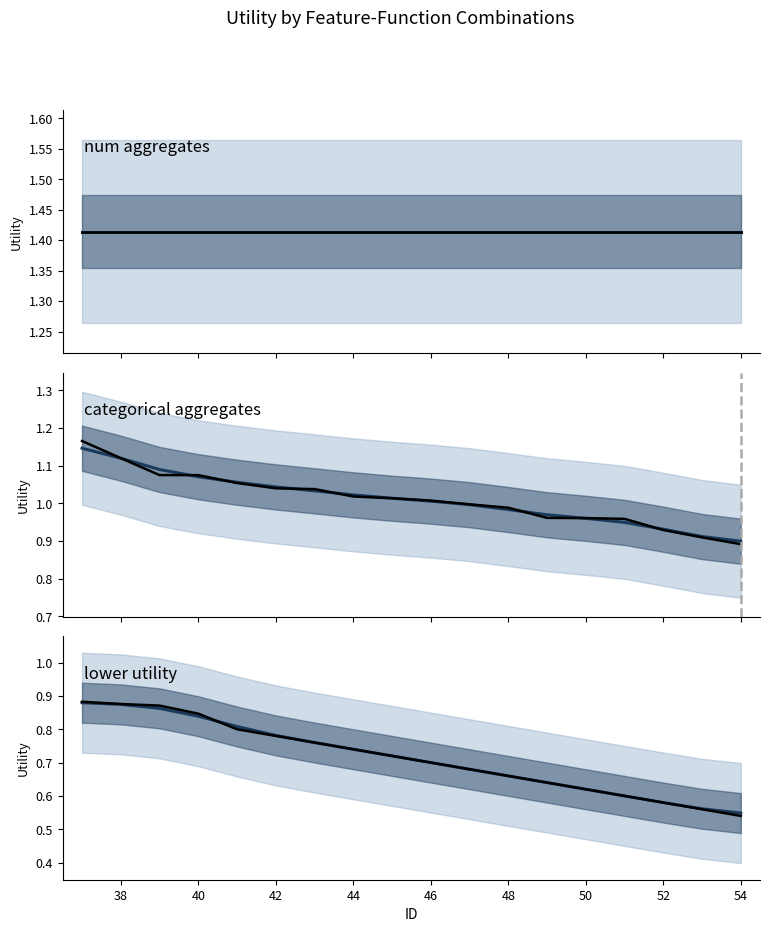

The value of num aggregates (mean) at 46 is 2.3. True or false?

False